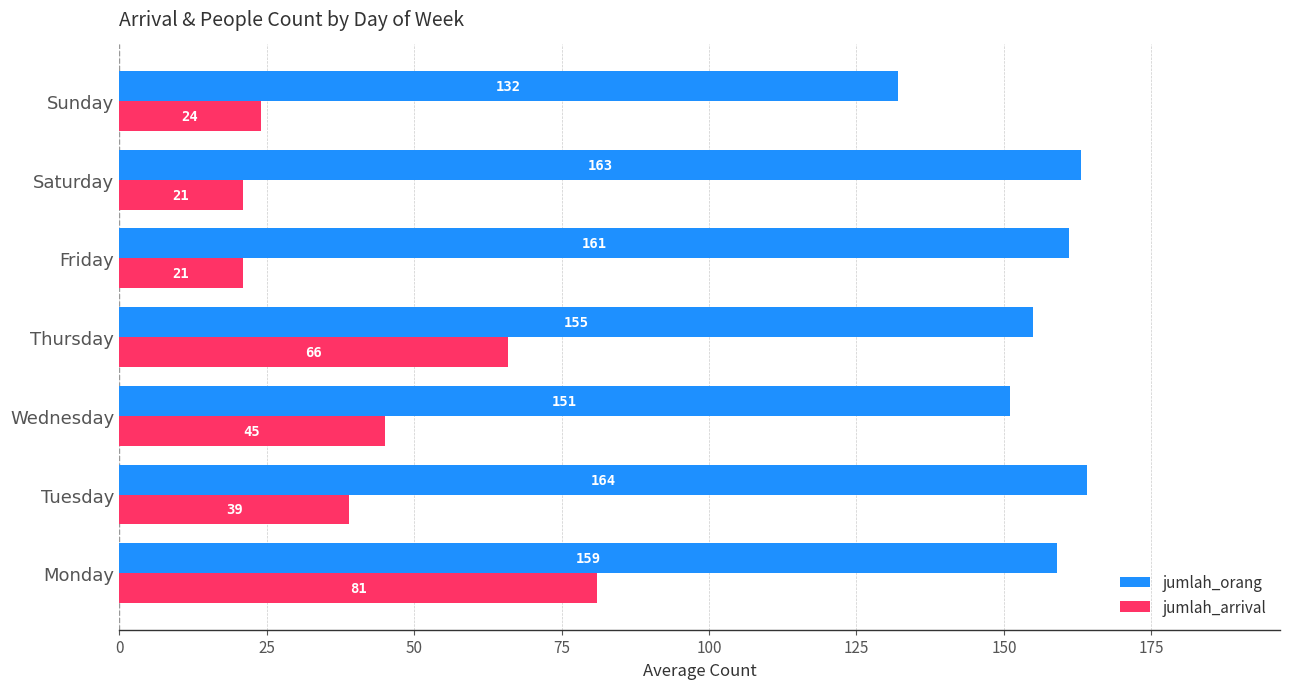

At how many categories does at least one series exceed 89?

7